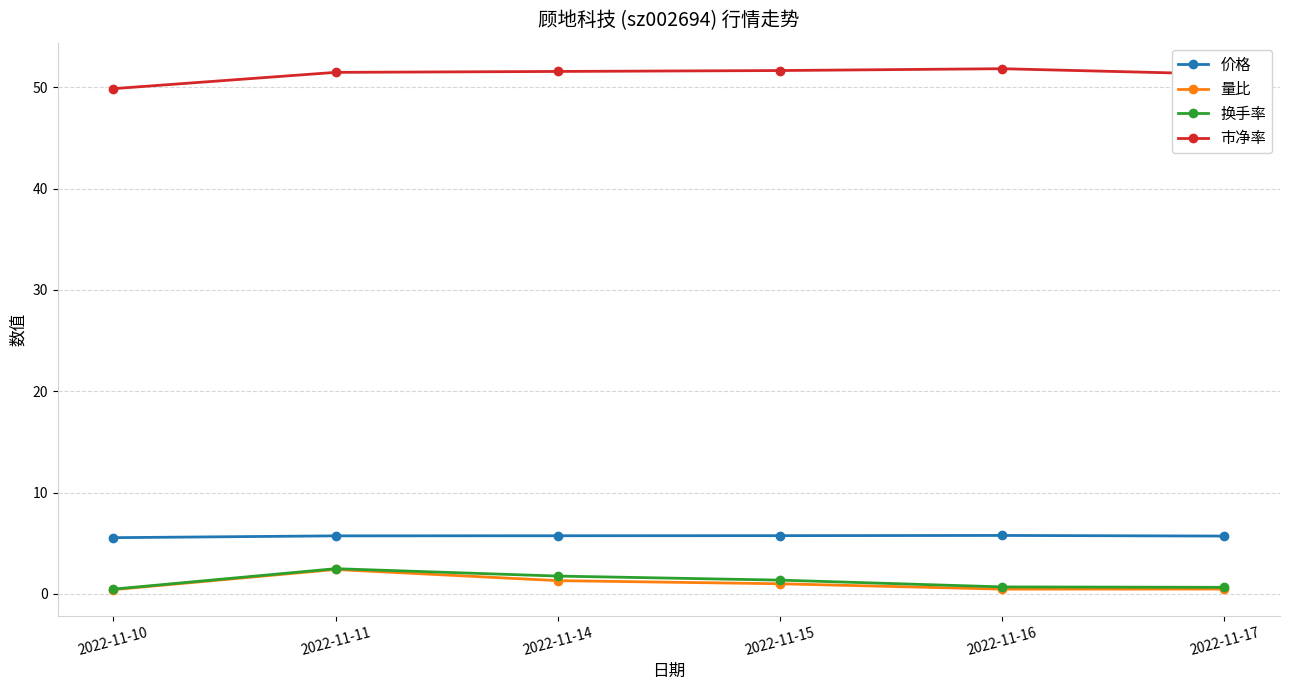

What are all the series names shown in the legend?

价格, 量比, 换手率, 市净率